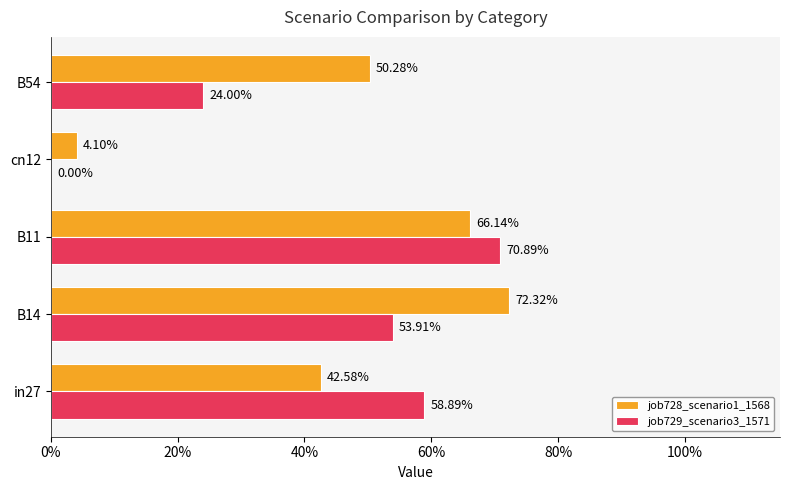

Which series has the widest spread of values?

job729_scenario3_1571